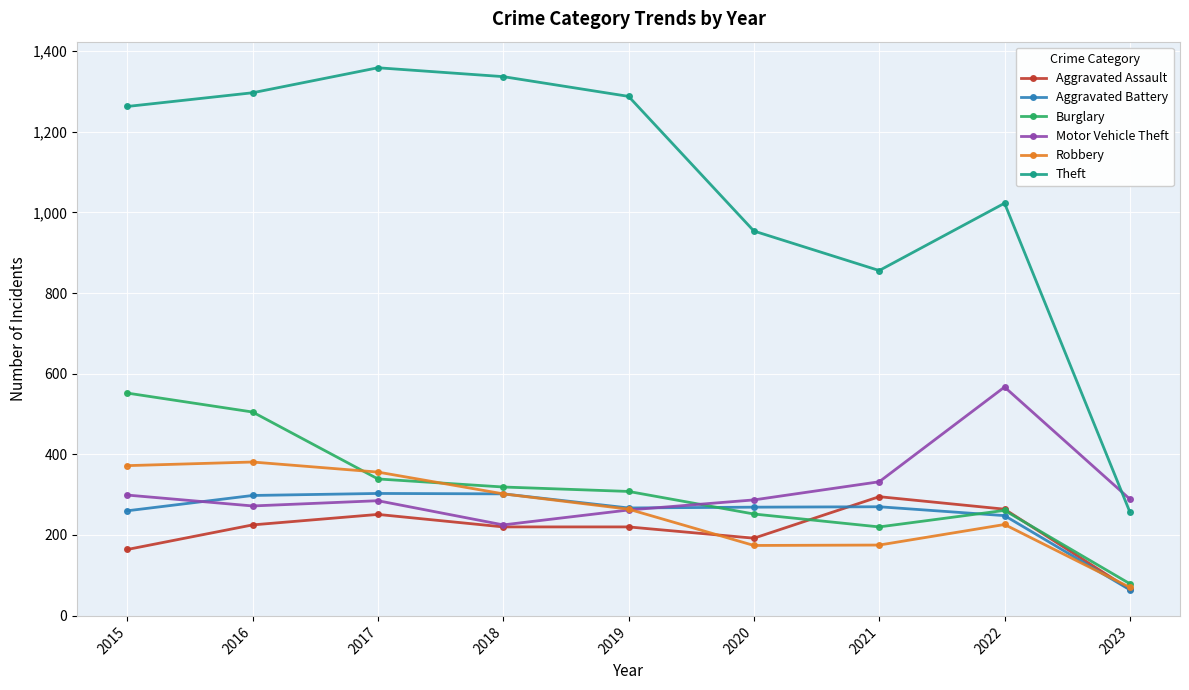

Is it true that Aggravated Battery equals 260 at 2015?

True